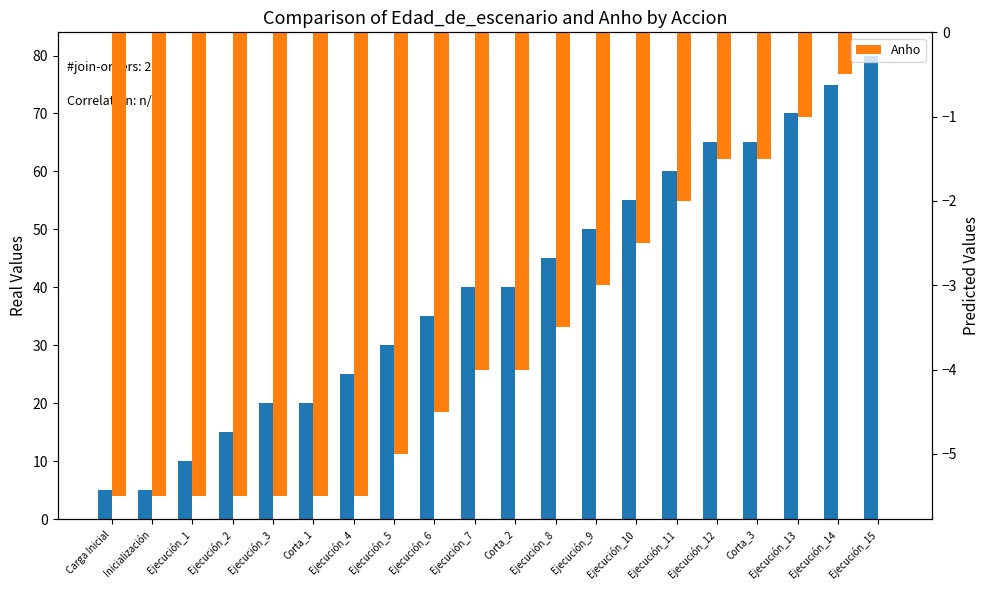

Rank the series at Corta_2 from lowest to highest value.

Anho, Edad_de_escenario